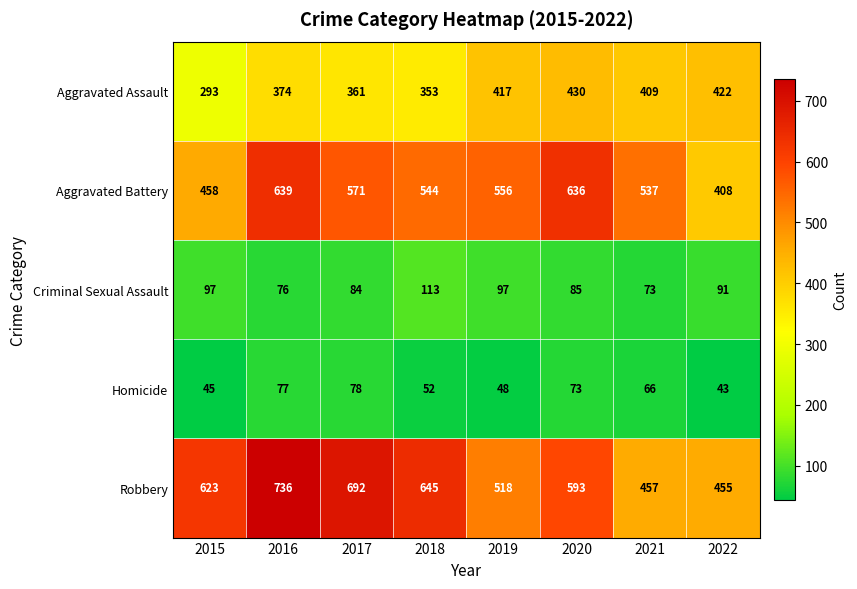

Is it true that Homicide equals 79 at 2015?

False